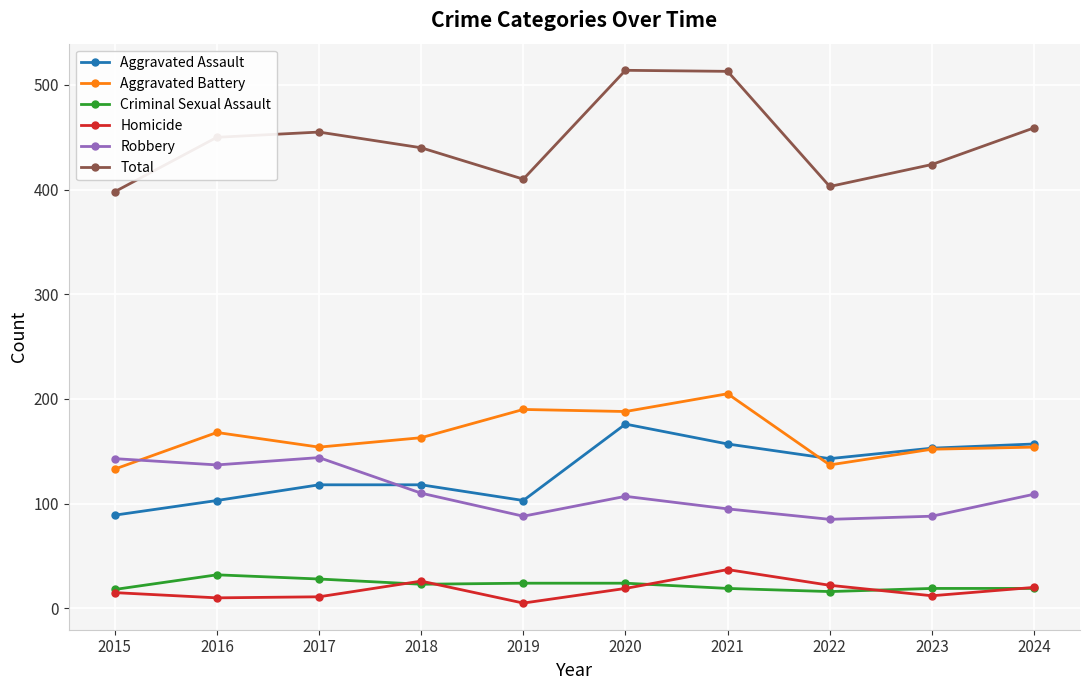

How many interior local peaks does the Homicide series have?

2